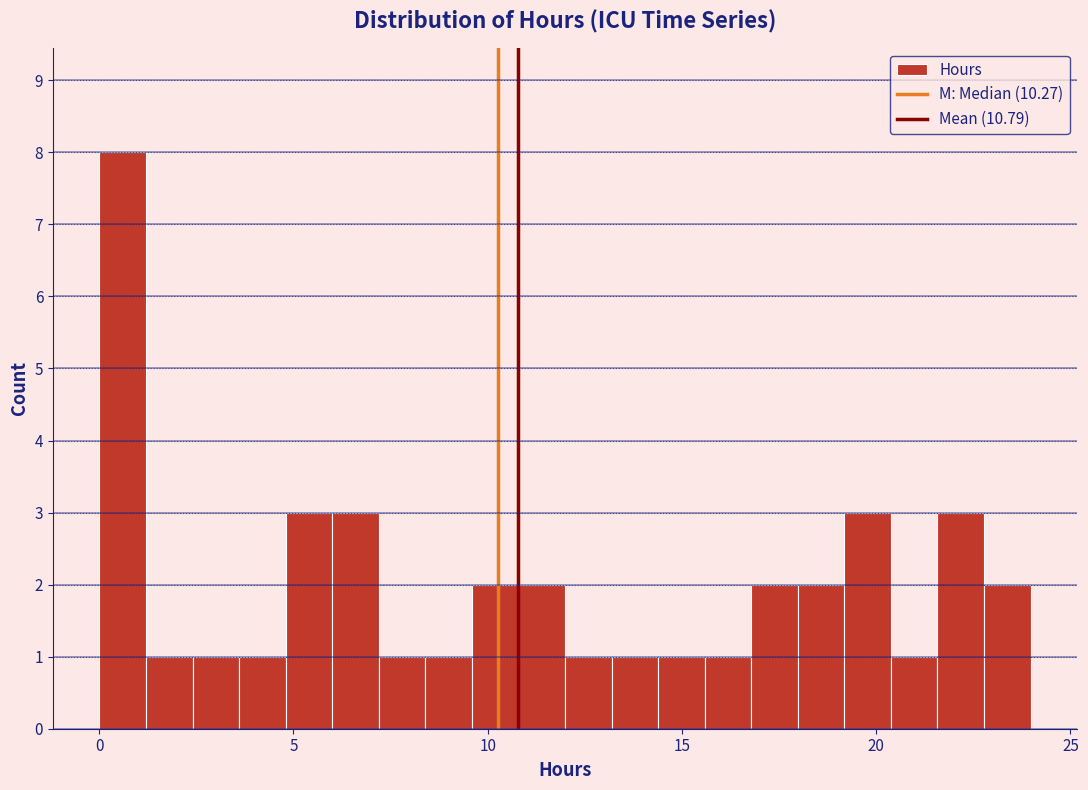

Read against the x-axis, roughly where is the centre of the tallest bar?

0.5